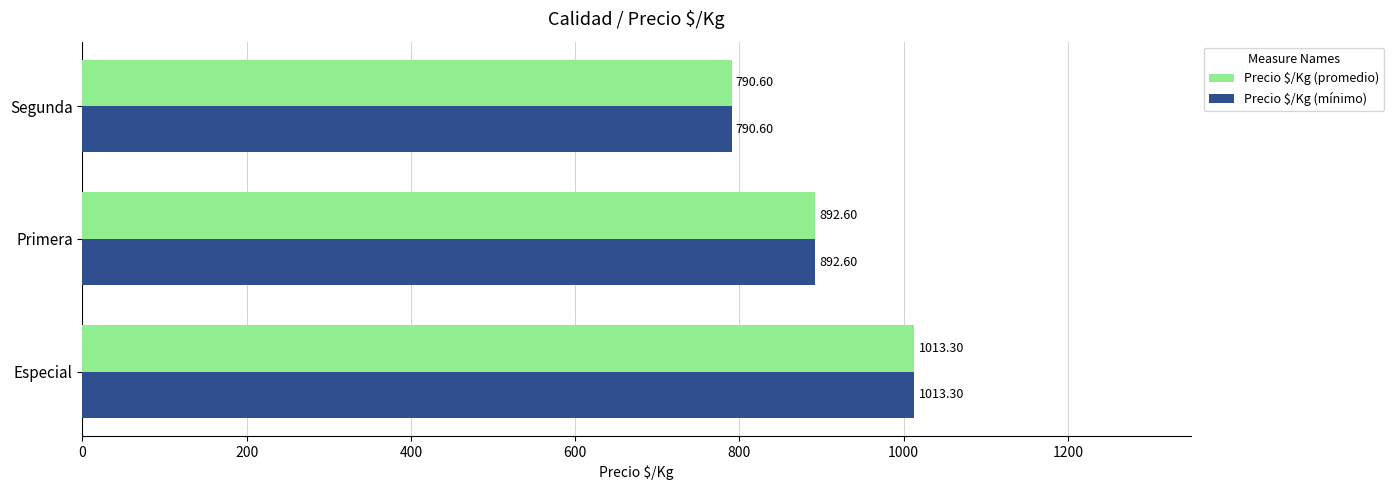

What is the sum of all Precio $/Kg (promedio) values?

2696.5